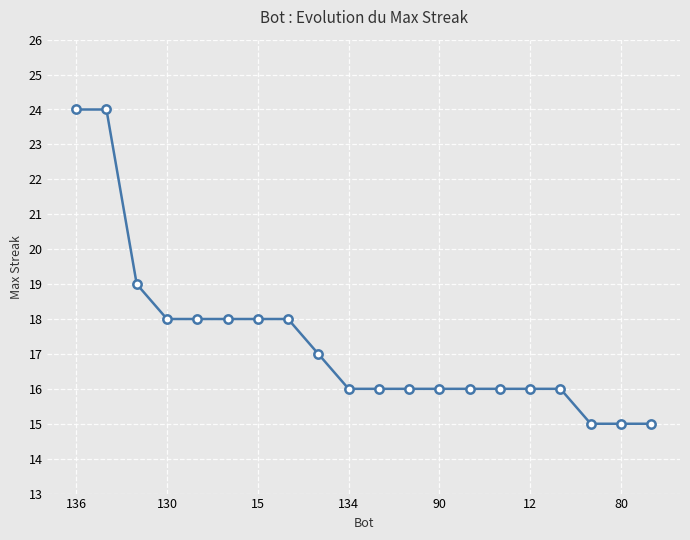

What is the value of the 13th point from the left?

16